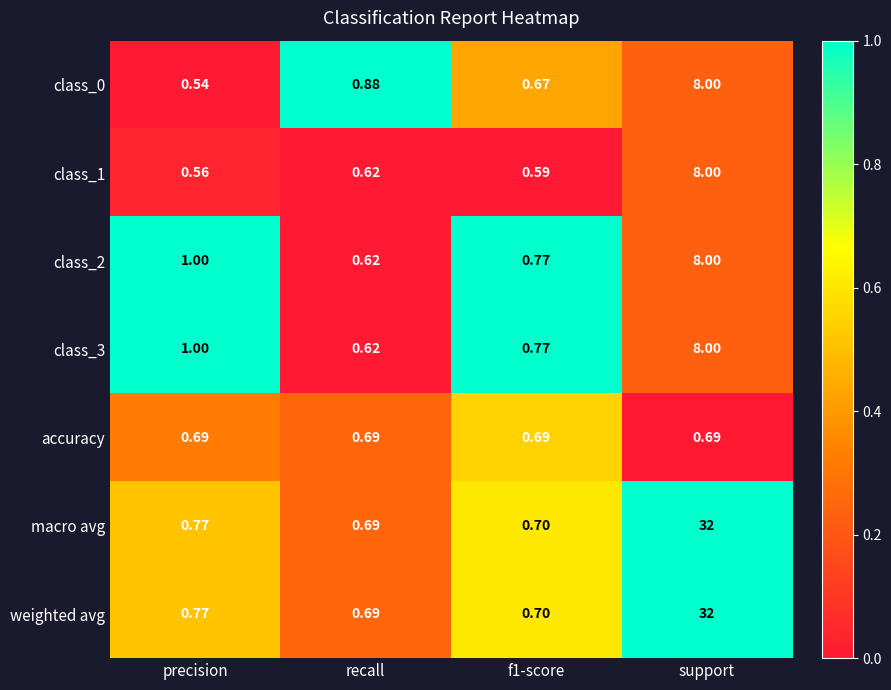

Where is macro avg nearest to the value 16?

precision